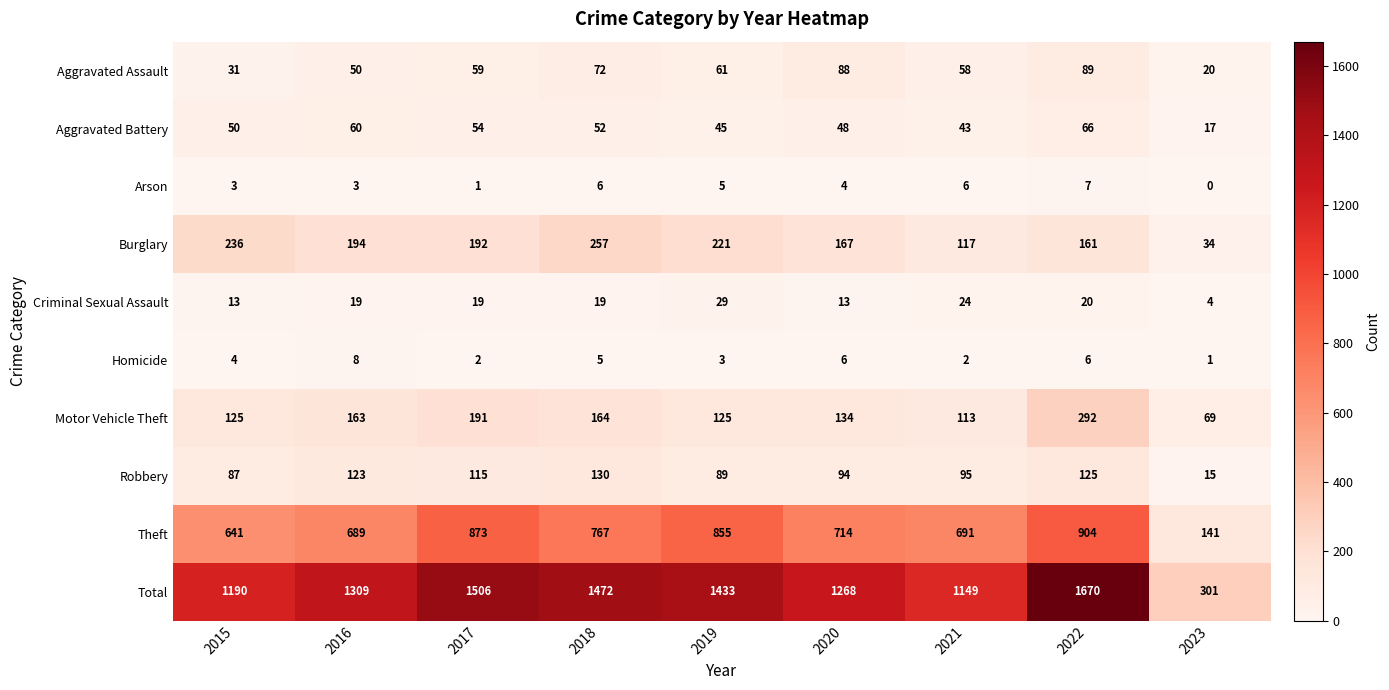

True or false: Homicide has a value of 3 at 2022.

False